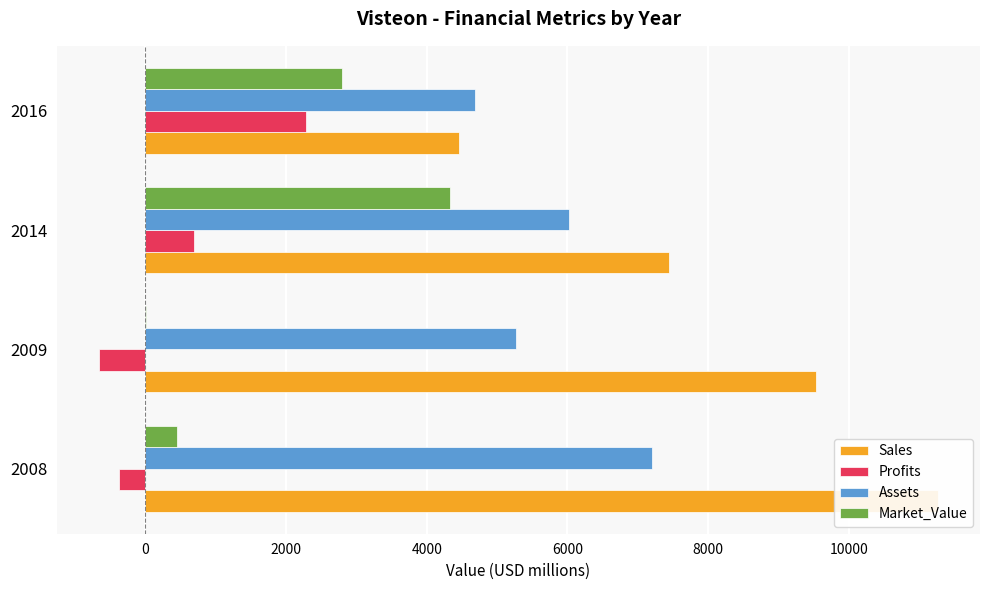

What is the greatest value displayed?

11270